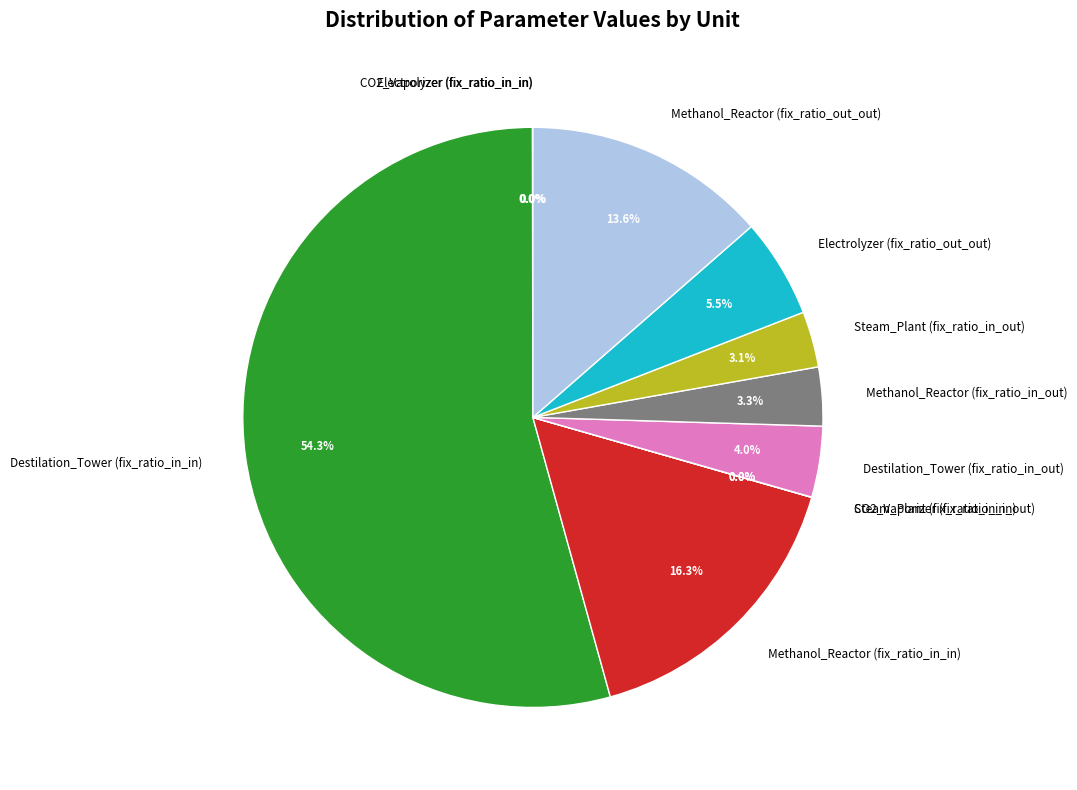

What is the total percentage of Destilation_Tower (fix_ratio_in_in) and Methanol_Reactor (fix_ratio_in_in)?

70.5%